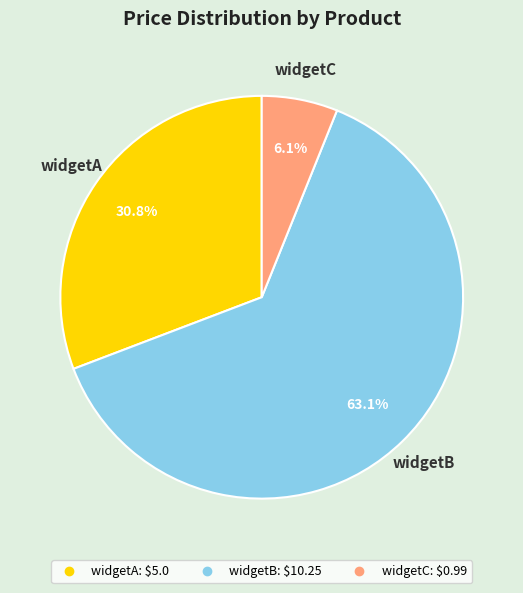

Combined, what portion of the pie is widgetC and widgetB?

69.2%